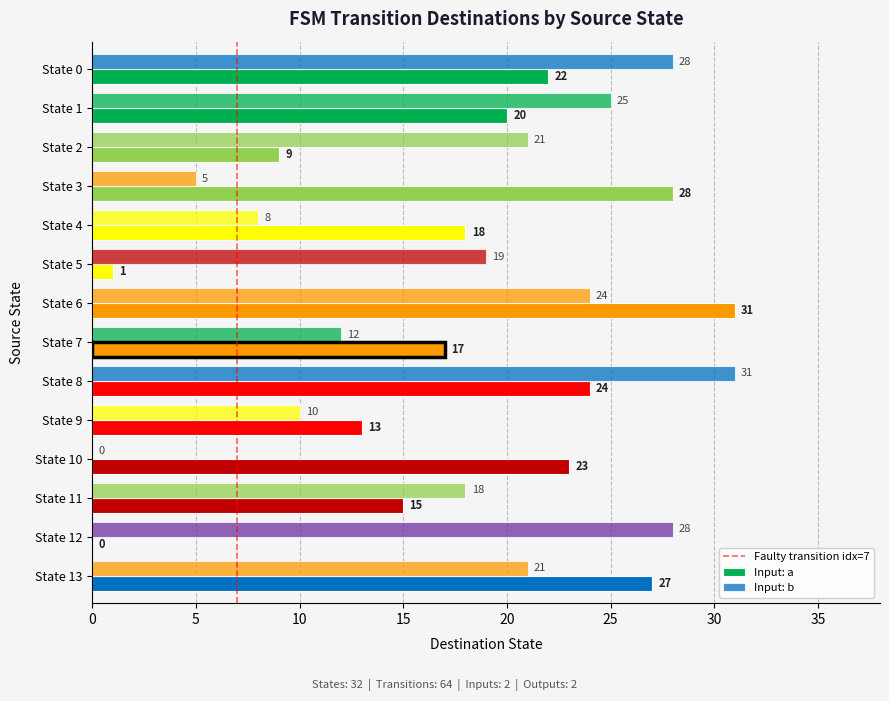

The destination_state_b series shows 12 at State 7. True or false?

True